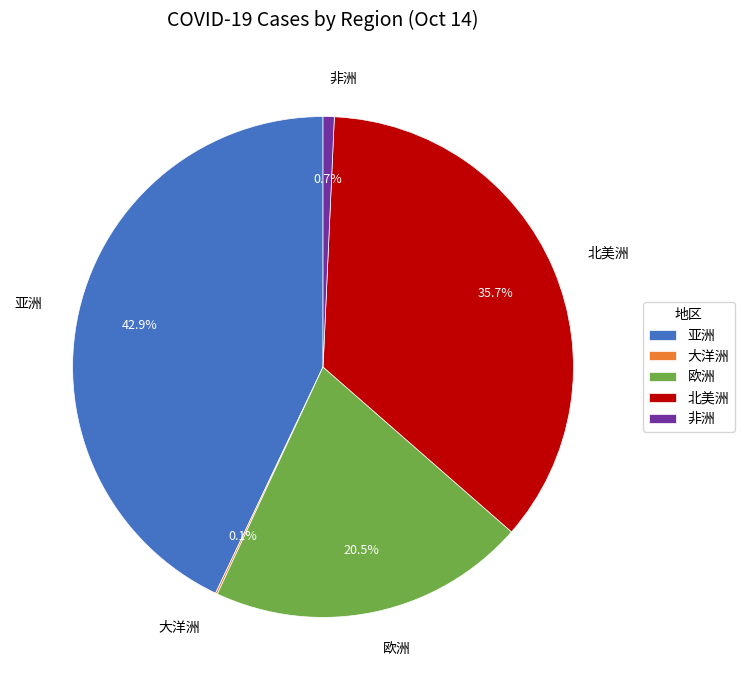

Which has a higher value, 亚洲 or 欧洲?

亚洲